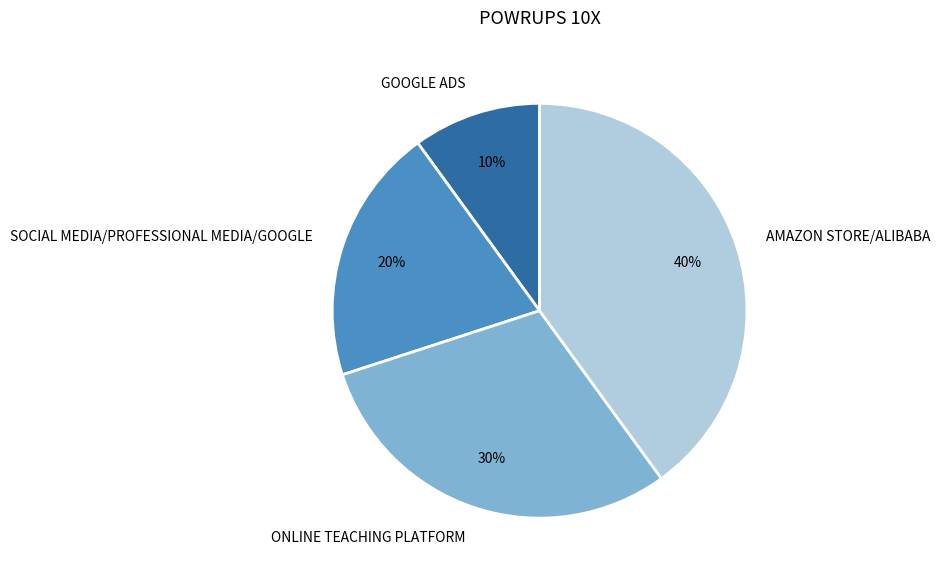

To the nearest percent, what is the combined percentage of SOCIAL MEDIA/PROFESSIONAL MEDIA/GOOGLE and AMAZON STORE/ALIBABA?

60%